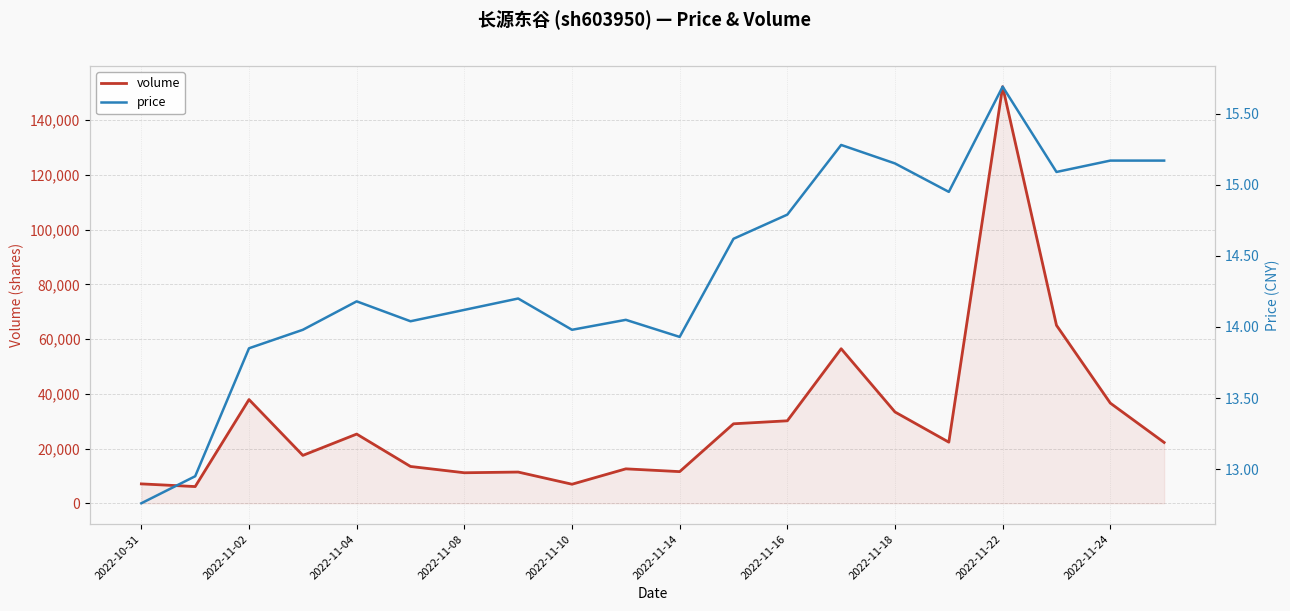

At which category does the chart reach its minimum across all series?

2022-10-31